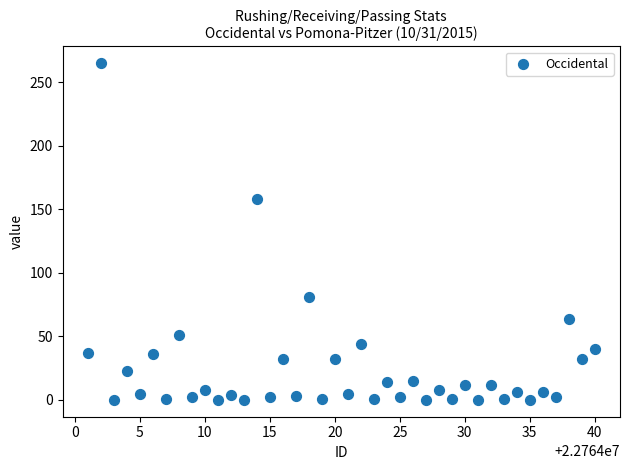

What Y value in the scatter plot is closest to 132?

158